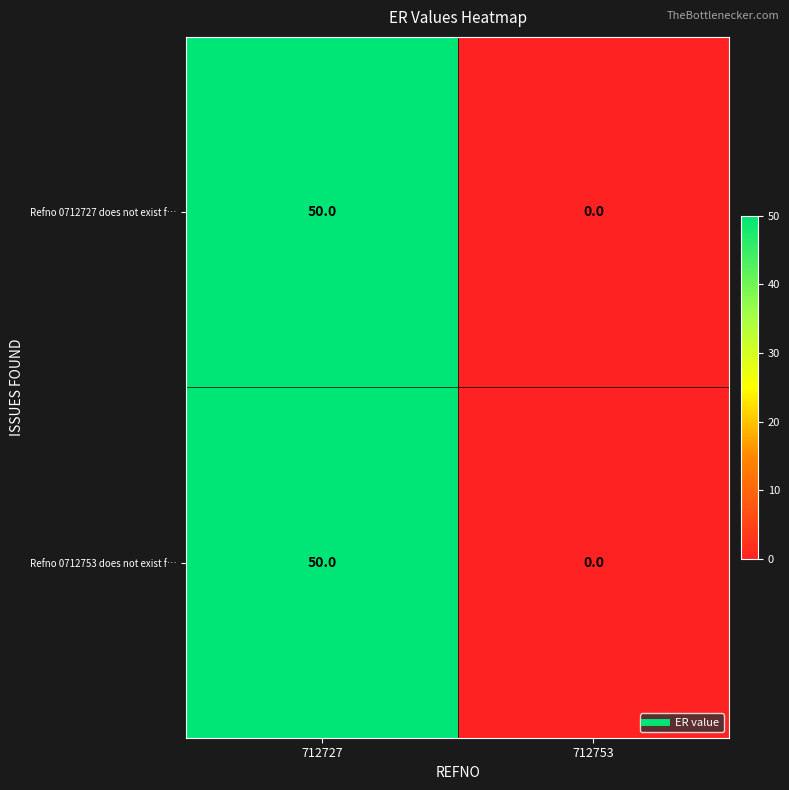

Reading right to left, extract all data points from this chart.

Refno 0712727 does not exist f…: 0	50
Refno 0712753 does not exist f…: 0	50